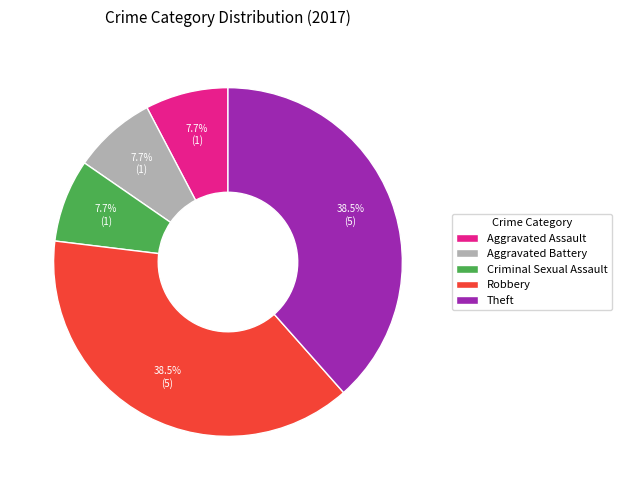

Combined, do Criminal Sexual Assault and Aggravated Assault account for over 50%?

No